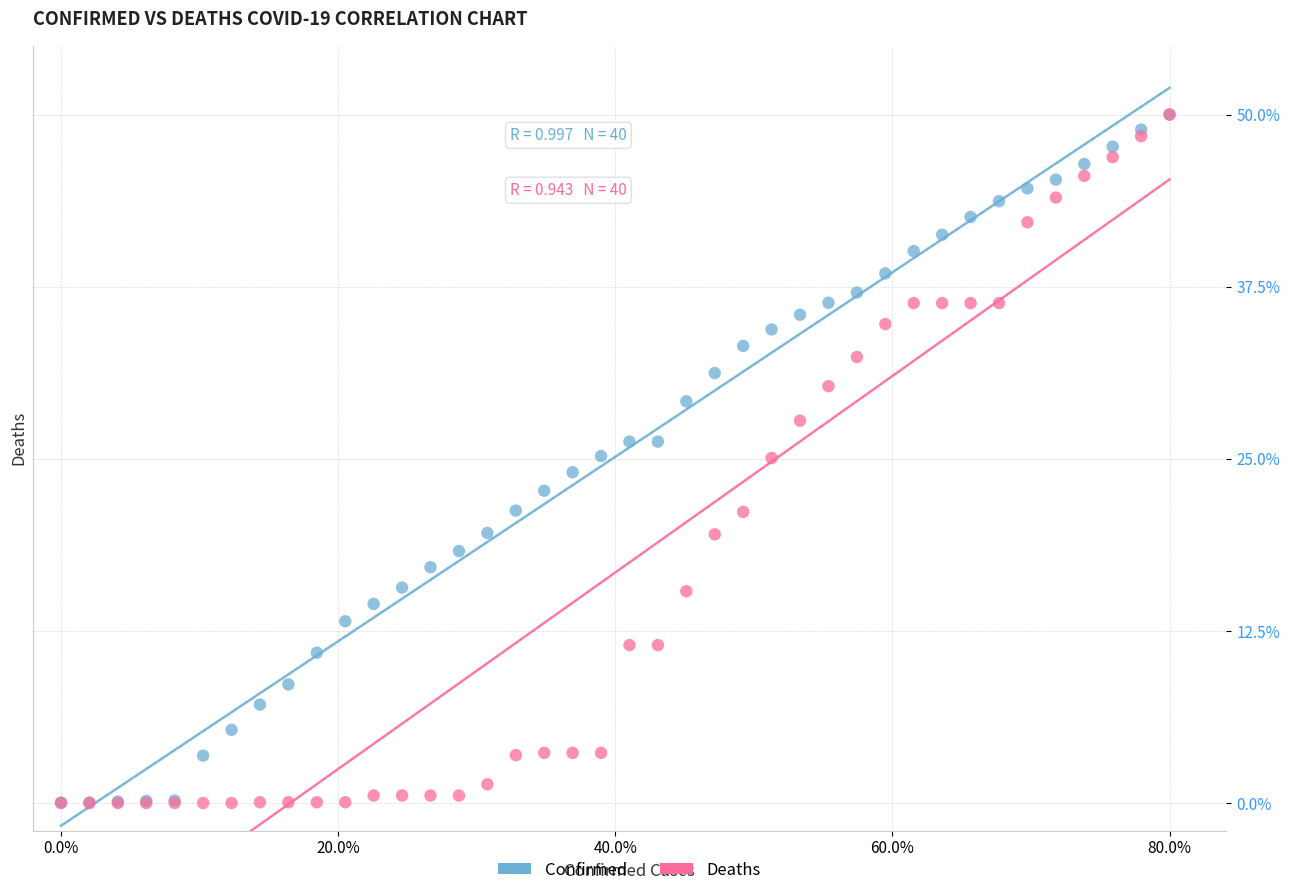

What are all the series names shown in the legend?

Confirmed, Deaths